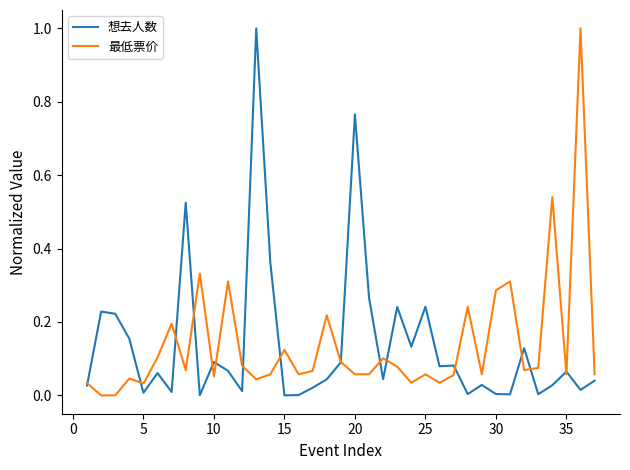

What are all the series names shown in the legend?

想去人数, 最低票价